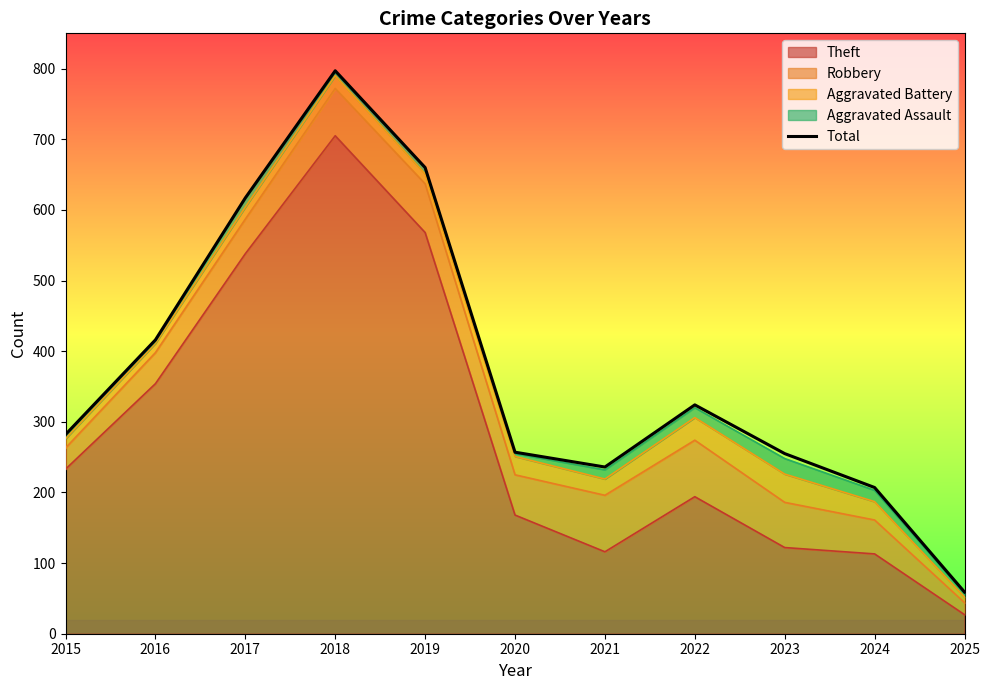

What is the value of the 11th point from the left?

59